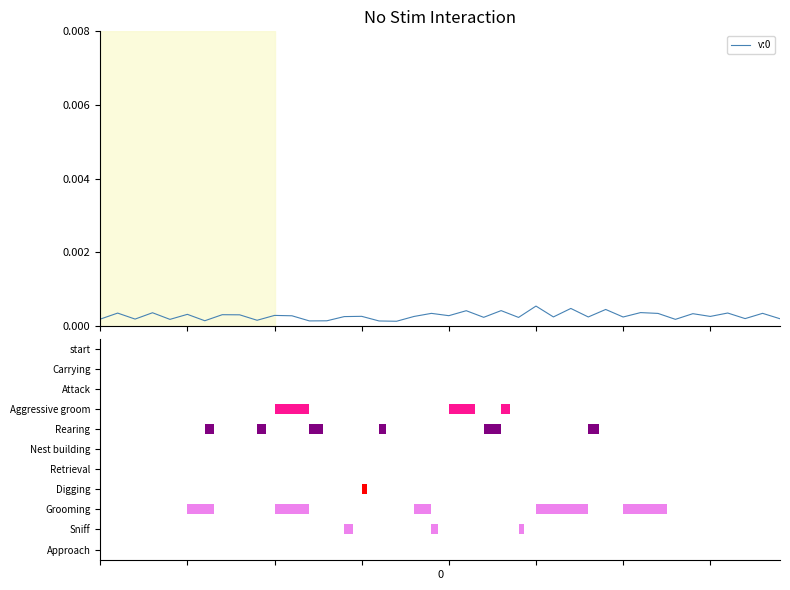

List the labels in order of value, smallest first.

17, 16, 12, 13, 6, 9, 4, 33, 0, 2, 39, 37, 24, 22, 30, 28, 26, 14, 18, 35, 15, 11, 20, 10, 8, 7, 5, 34, 32, 19, 38, 1, 36, 3, 31, 21, 23, 29, 27, 25